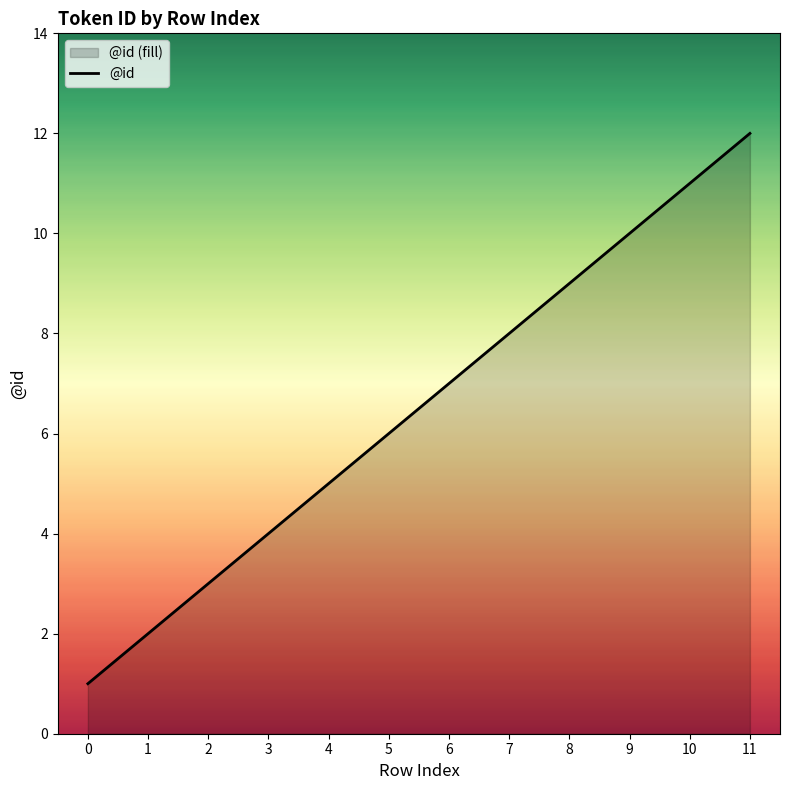

Where is the data nearest to the value 6?

5